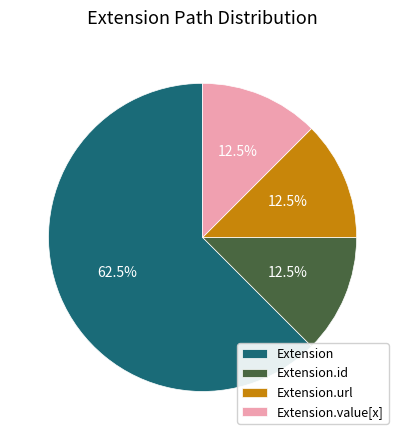

Which slice is the largest?

Extension